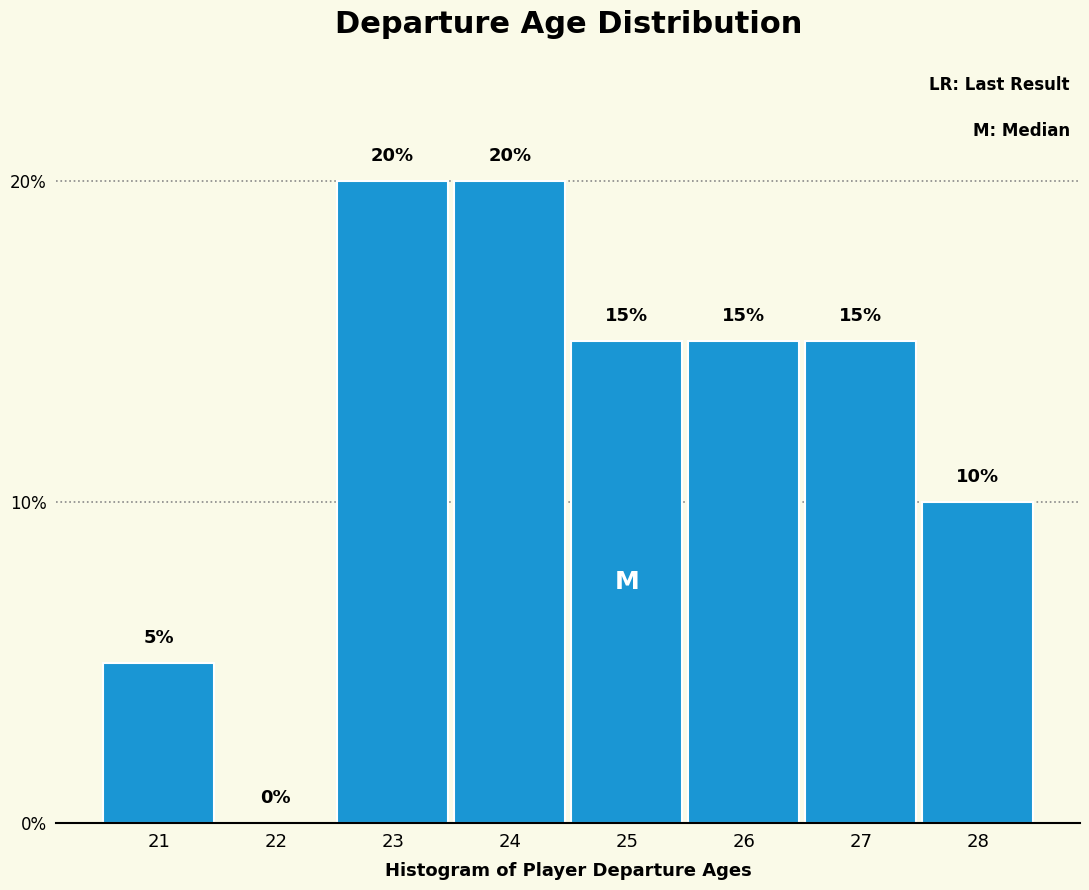

Reading right to left, what are all the values shown in this chart?

28=10	27=15	26=15	25=15	24=20	23=20	22=0	21=5